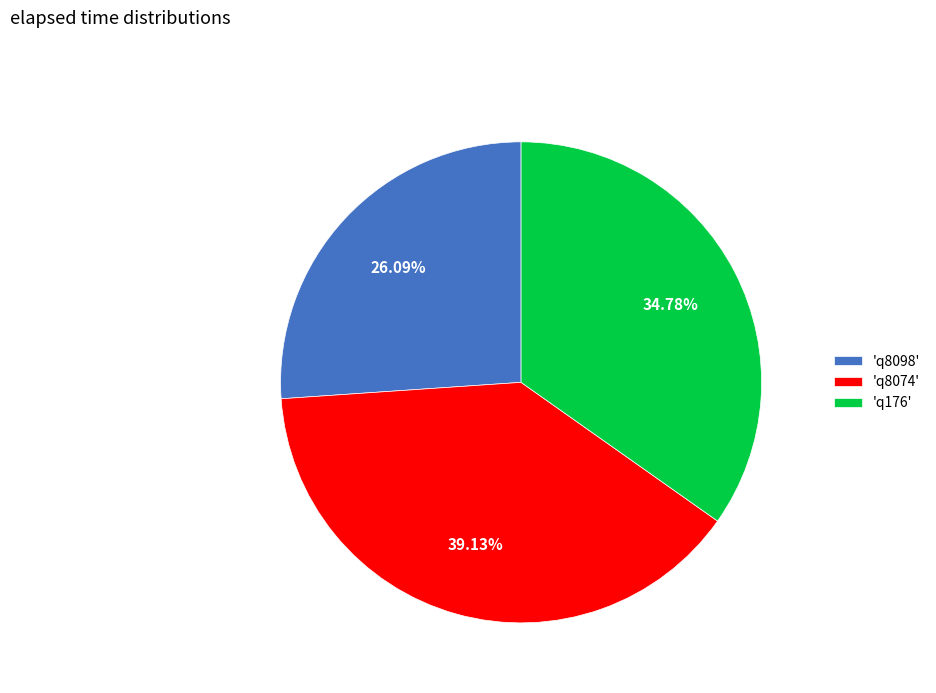

Is the sum of 'q8074' and 'q8098' greater than half?

Yes